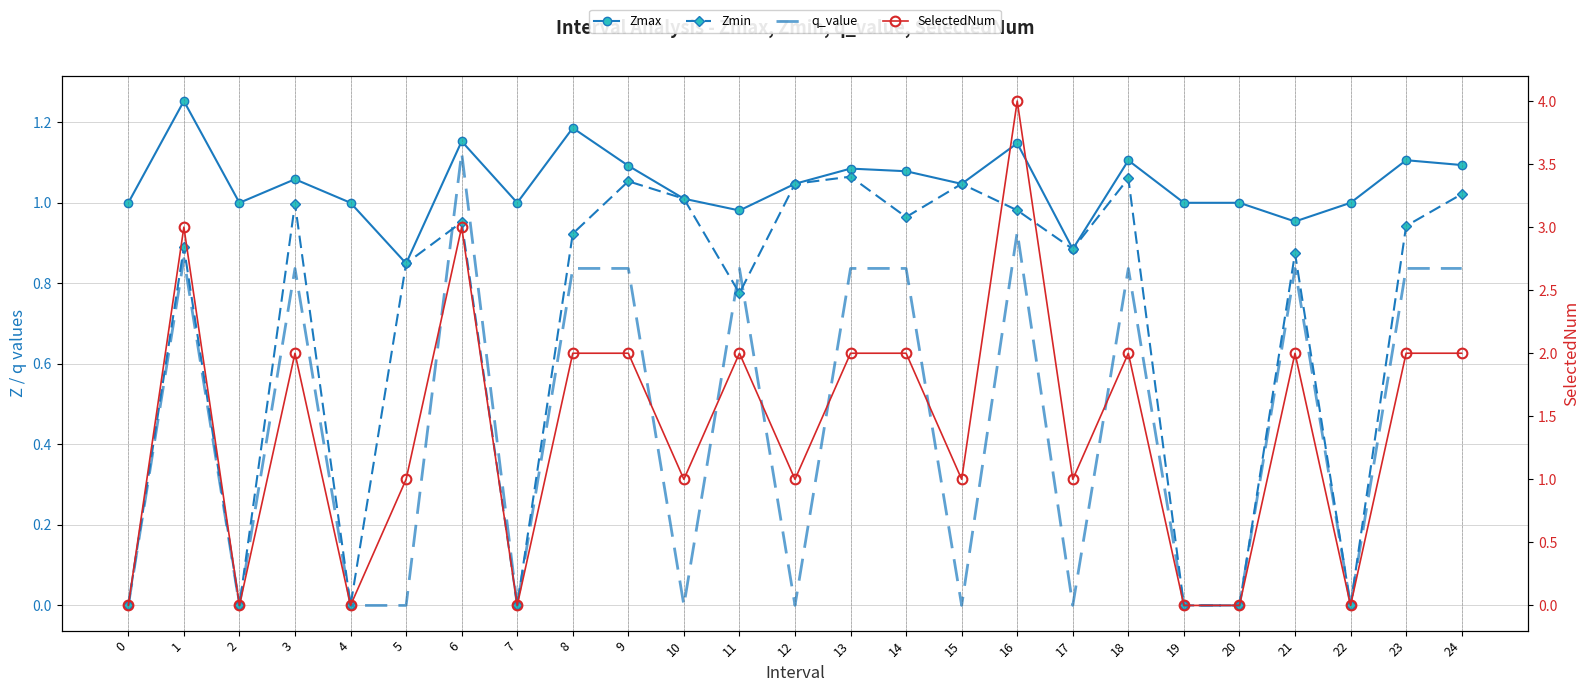

What is the total value across all series at 4?

1.0